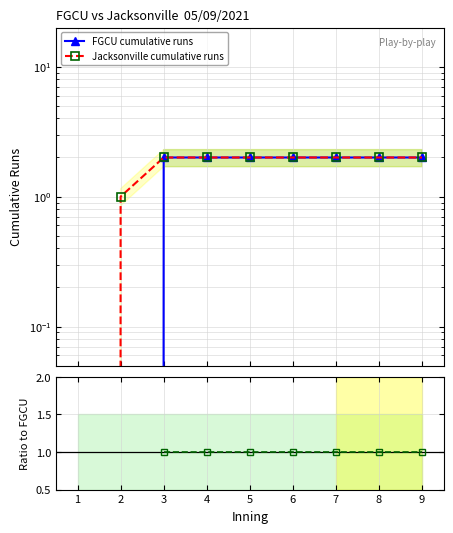

What is the difference between the second highest and minimum values in the FGCU cumulative runs series?

2.0